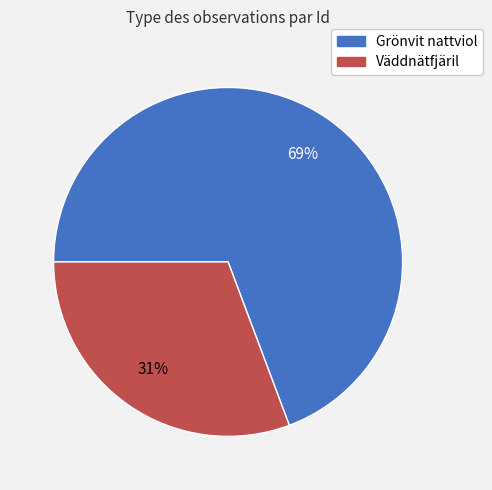

Does any single category account for the majority?

Yes